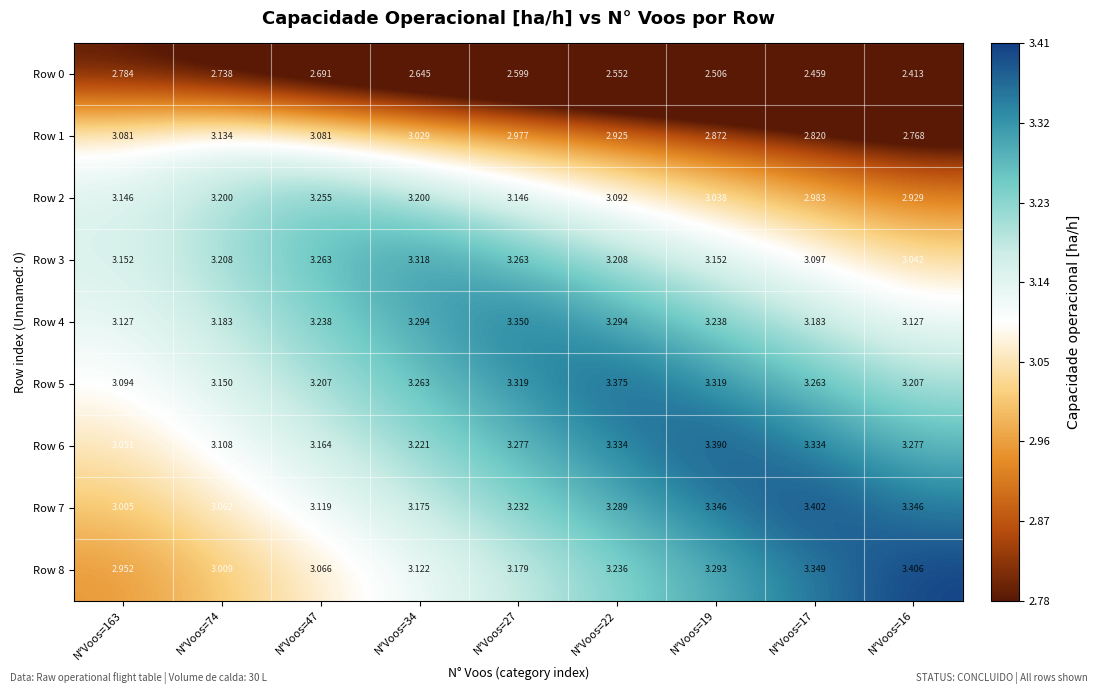

At which category does the chart reach its peak across all series?

N°Voos=16